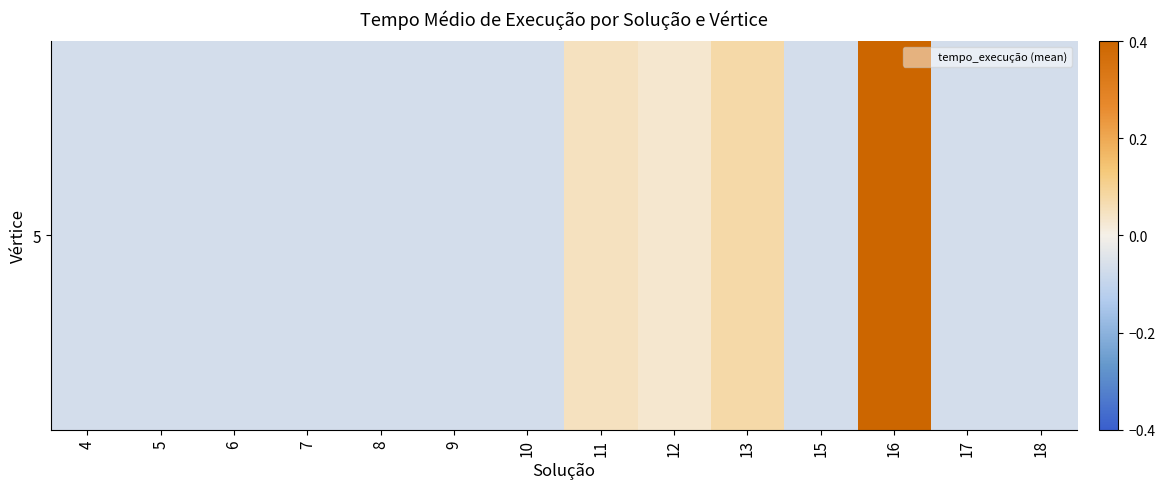

Reading left to right, transcribe all the data shown in this chart.

-0.1	-0.1	-0.1	-0.1	-0.1	-0.1	-0.1	0.0	0.0	0.1	-0.1	0.5	-0.1	-0.1